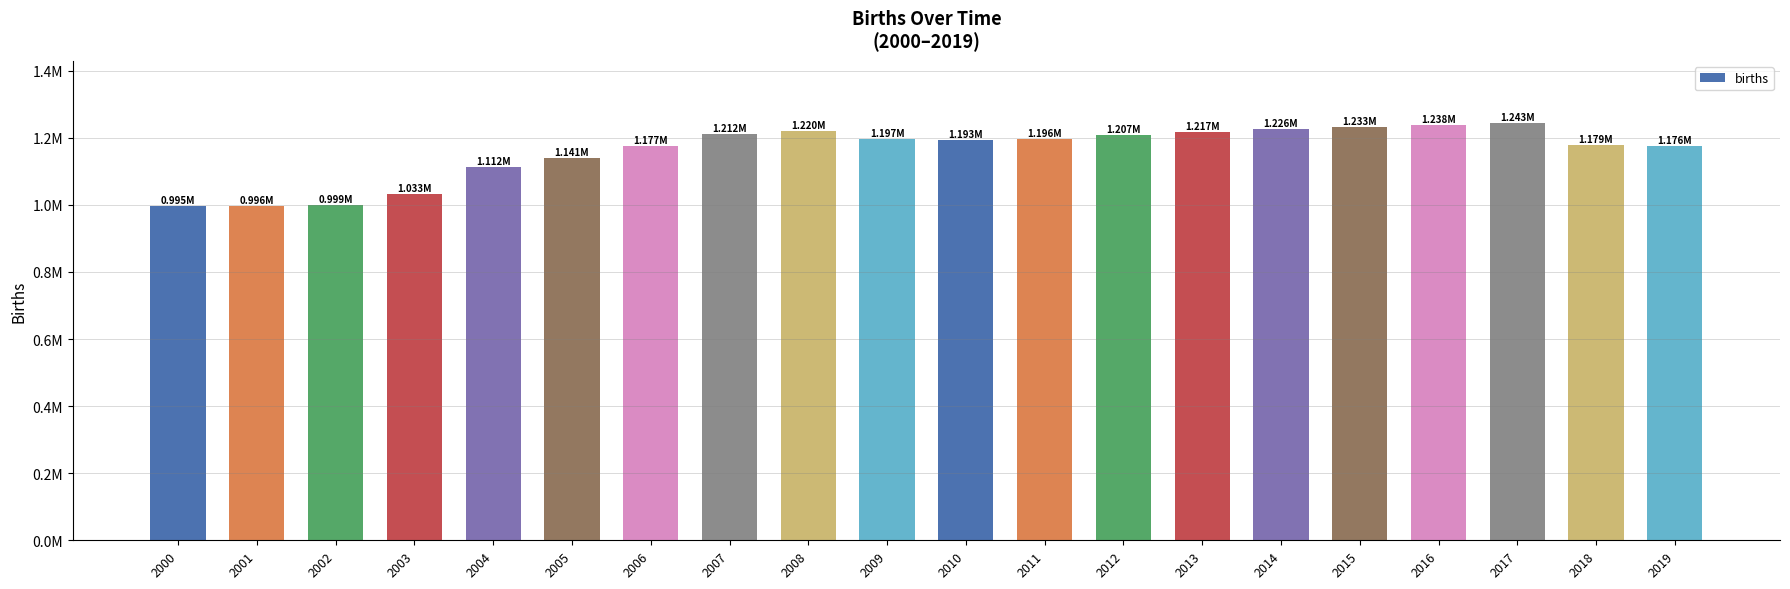

Rank the categories by value from highest to lowest.

2017, 2016, 2015, 2014, 2008, 2013, 2007, 2012, 2009, 2011, 2010, 2018, 2006, 2019, 2005, 2004, 2003, 2002, 2001, 2000